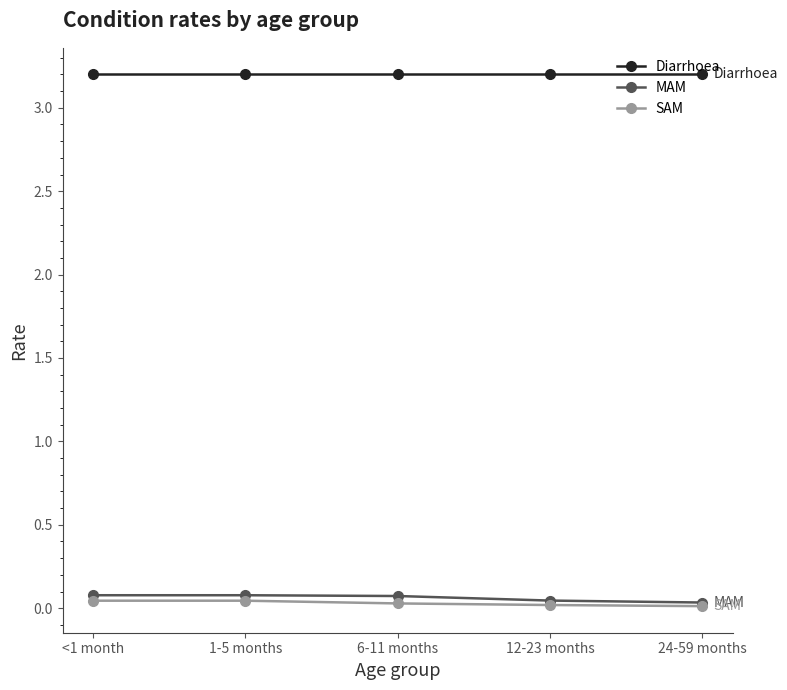

What is the sum of all Diarrhoea values?

16.0